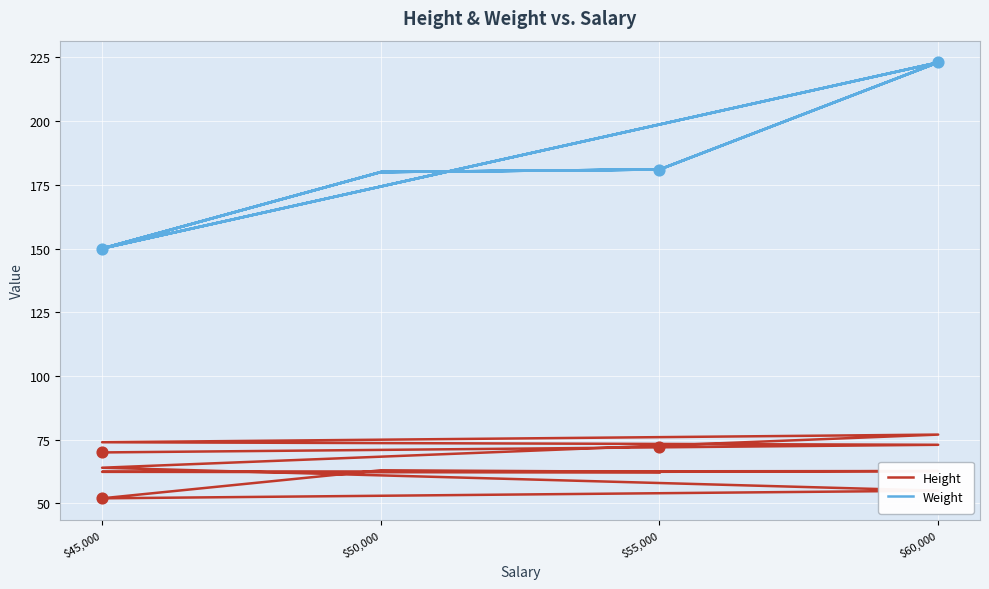

What are all the series names shown in the legend?

Height, Weight